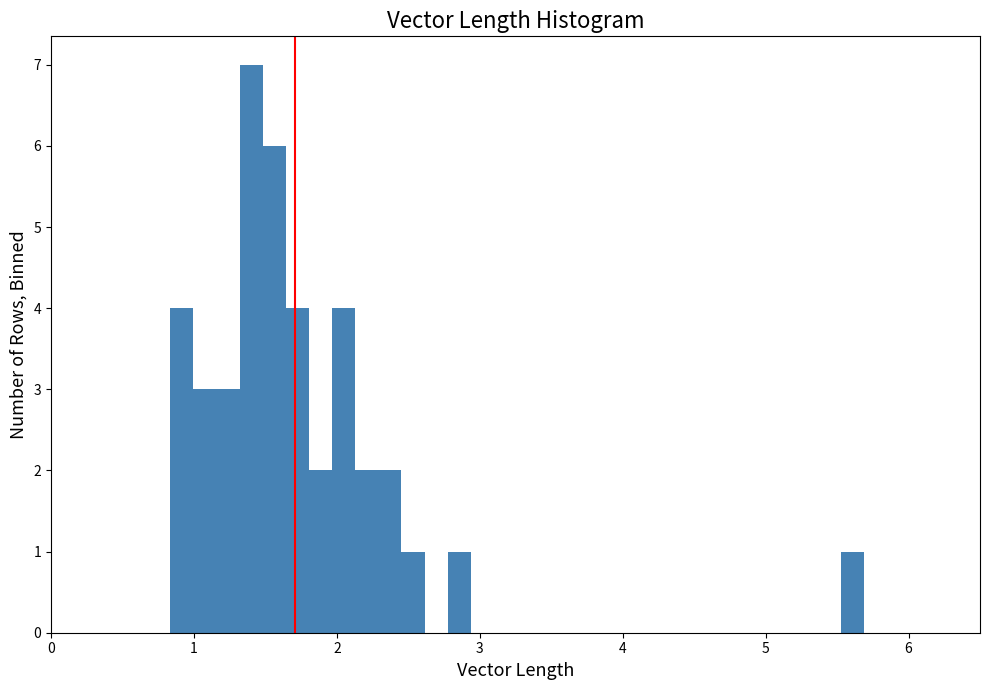

Around what value on the x-axis is the tallest bar? Give the approximate position of its centre, as read against the axis.

1.4